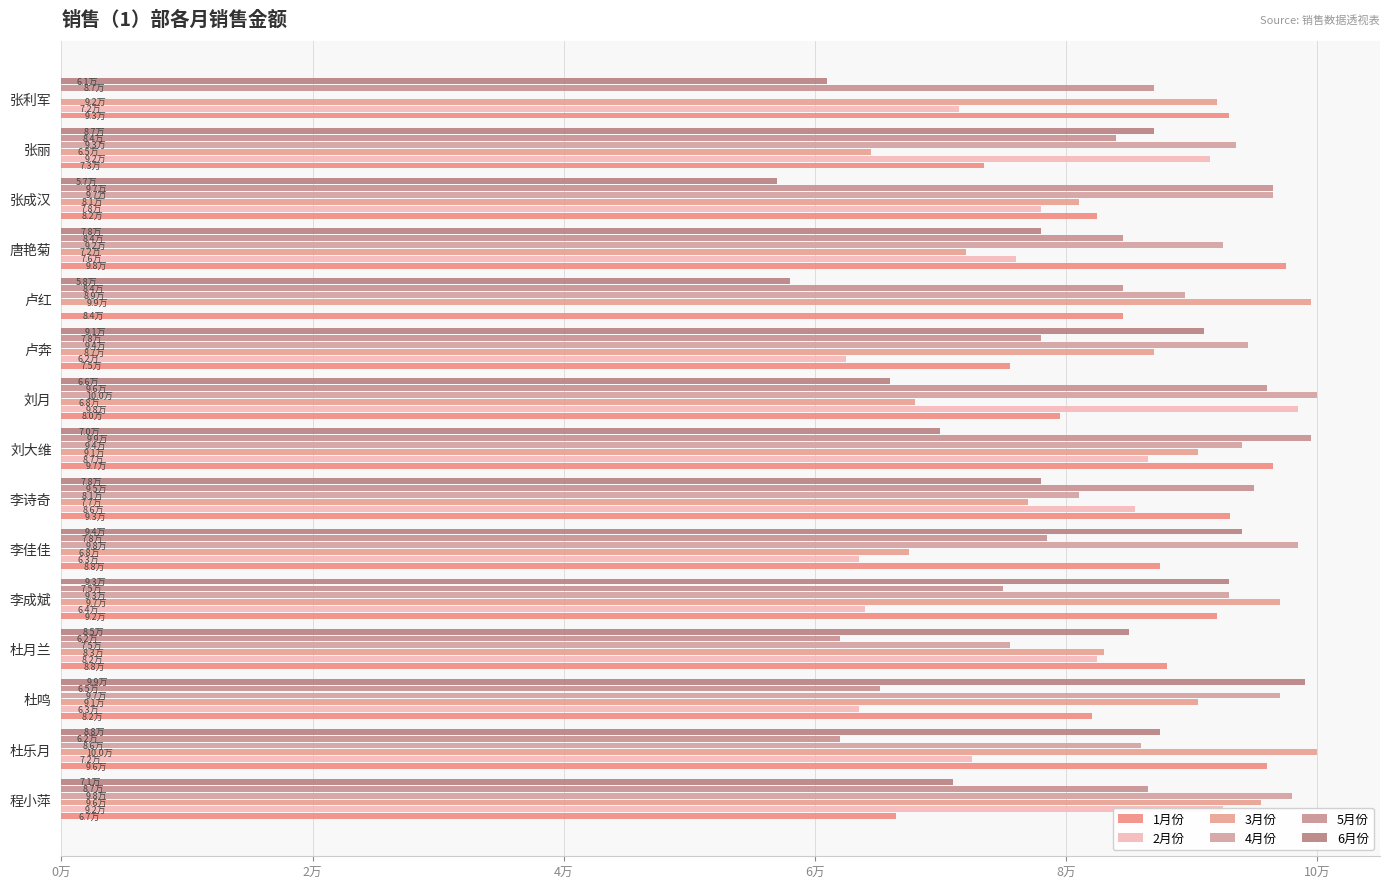

Which series has the widest spread of values?

4月份